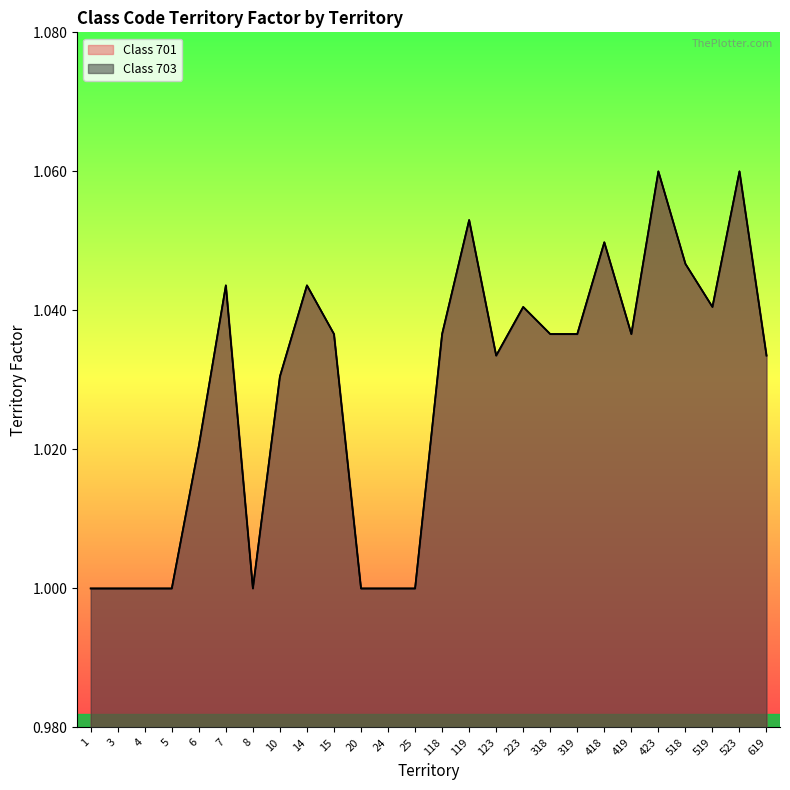

The value of Class 701 at 523 is 1.1. True or false?

True